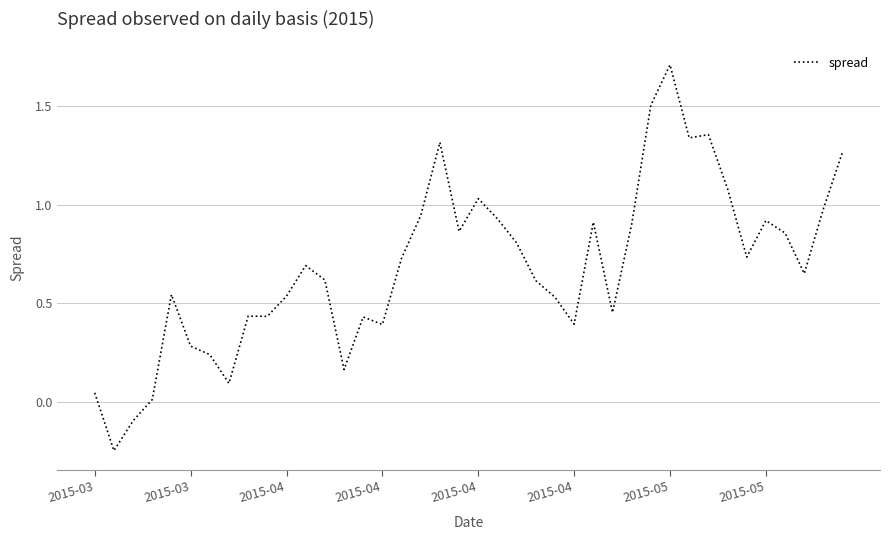

What is the difference between the maximum and minimum values?

2.0